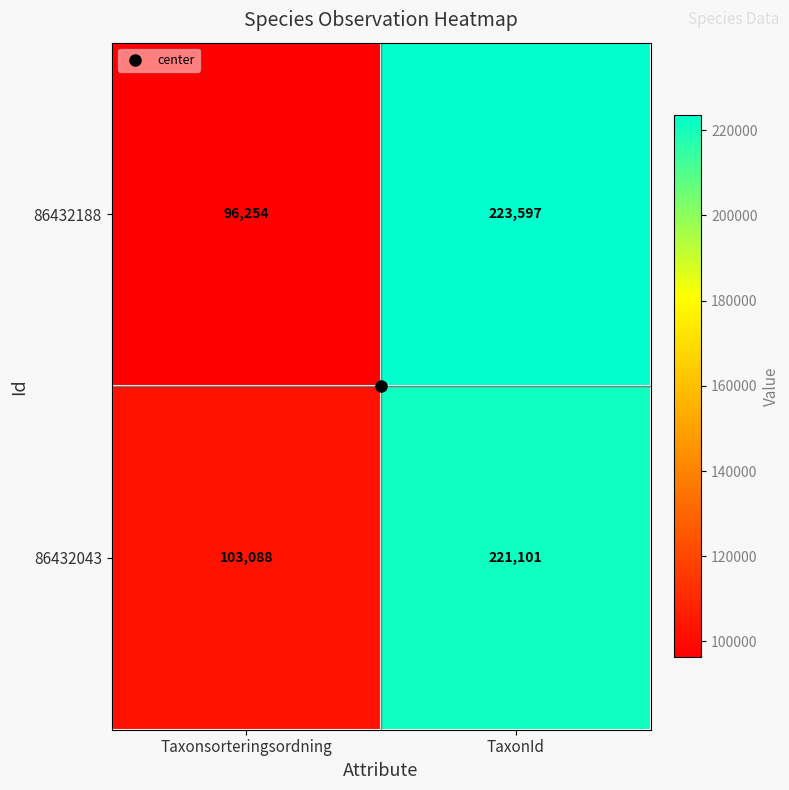

What is the sum of the 86432043 values at TaxonId and Taxonsorteringsordning?

324189